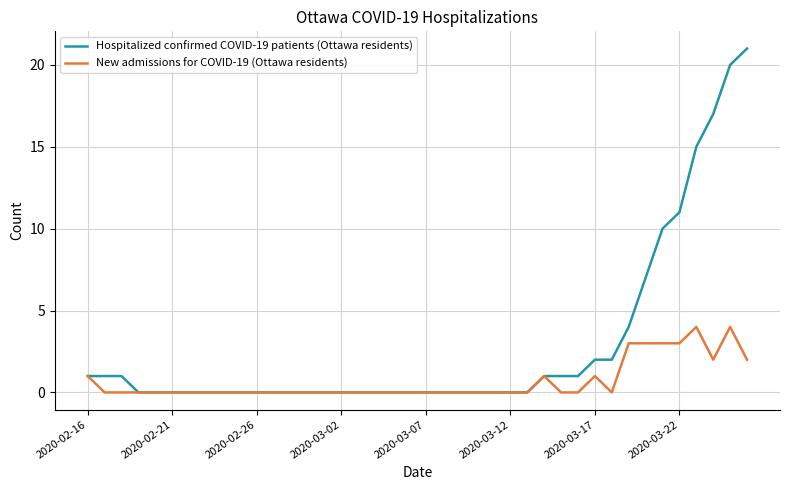

How many series are shown in this chart?

2